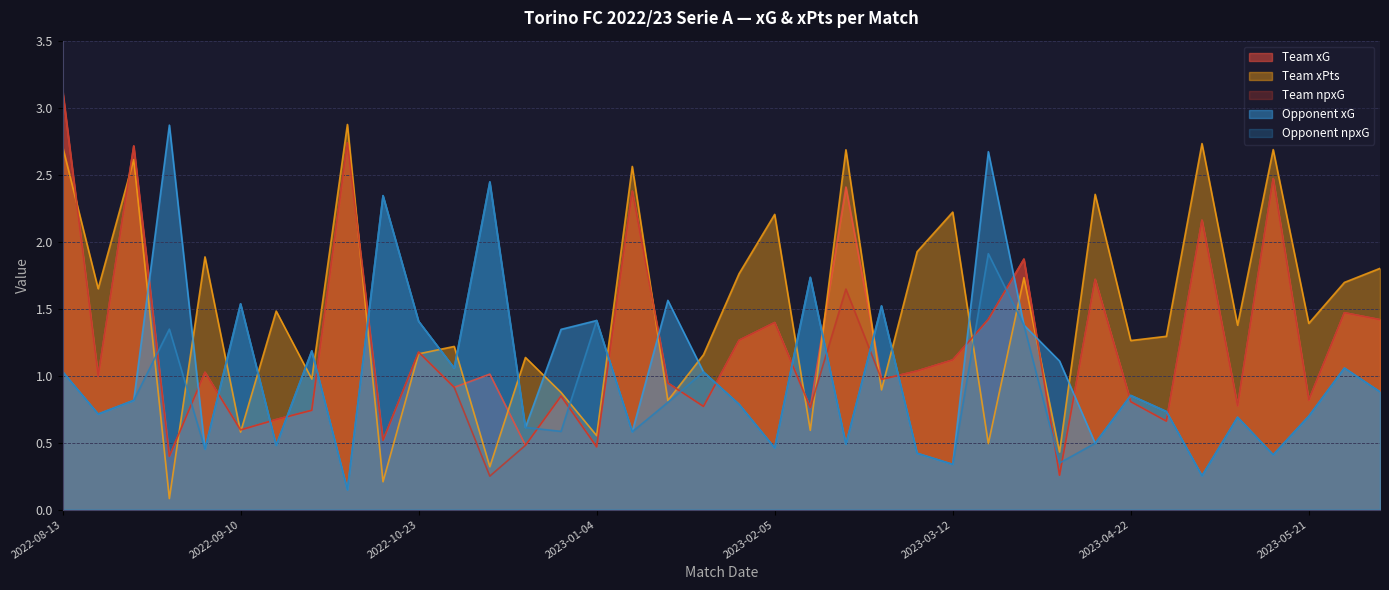

At which category does opponent_xG reach its first local valley?

2022-08-20